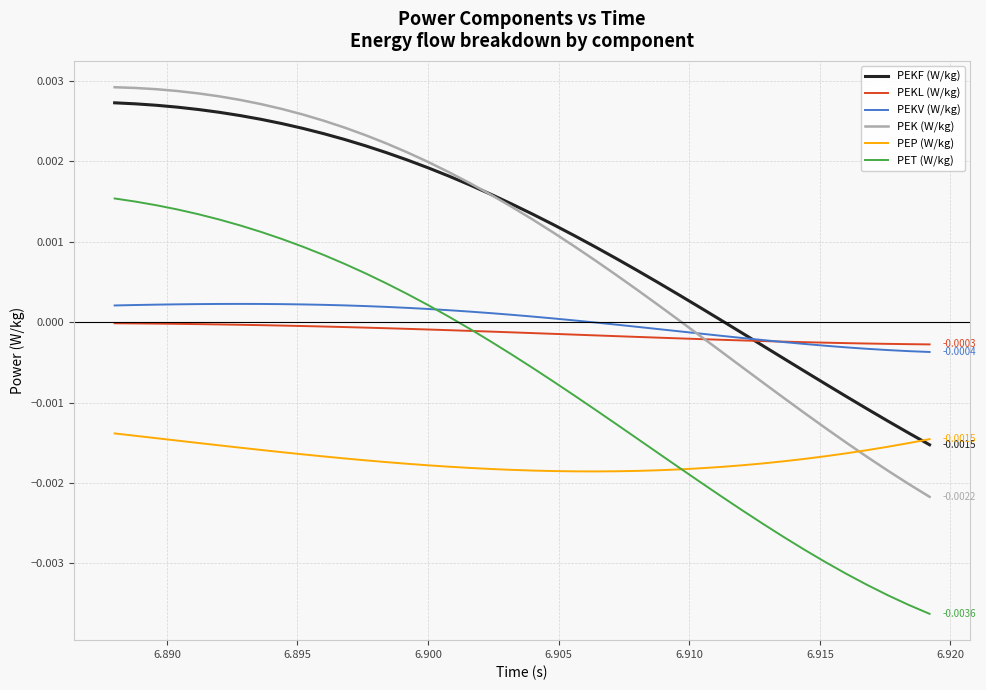

True or false: PEKF (W/kg) and PET (W/kg) cross at least once.

False